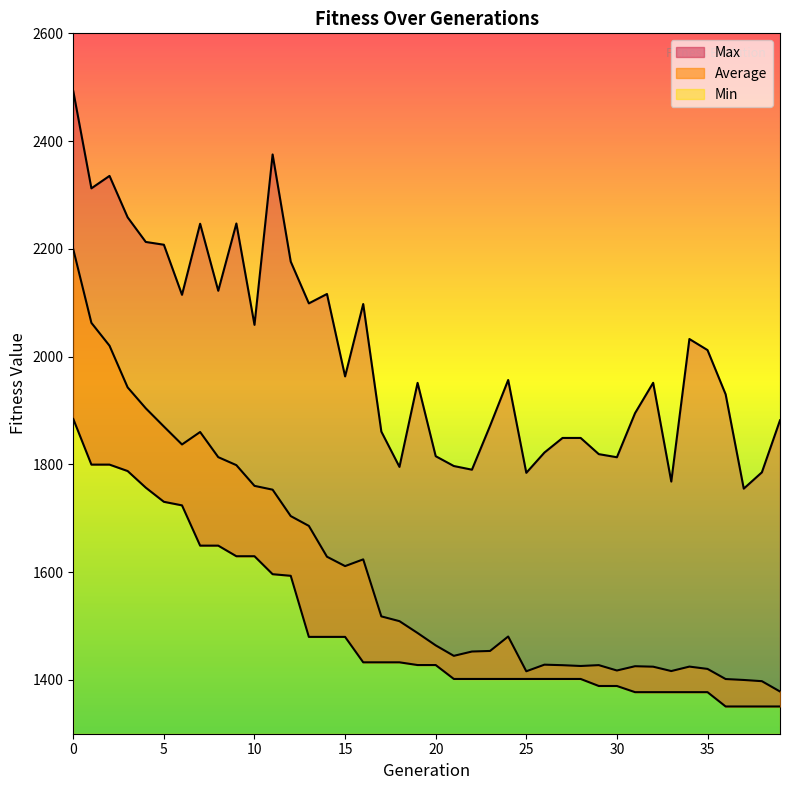

How many interior local valleys does the Max series have?

12